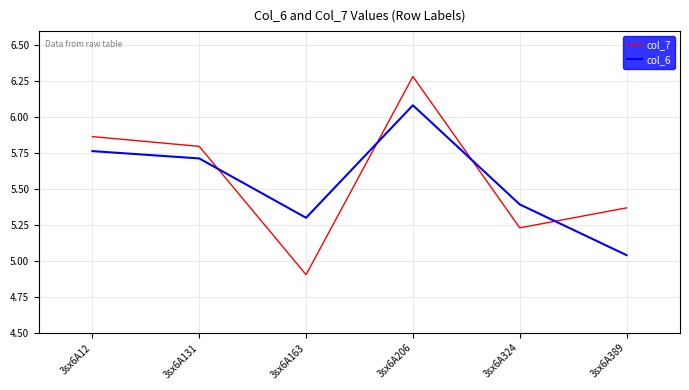

In col_7, how many points are lower than both neighbors (excluding endpoints)?

2